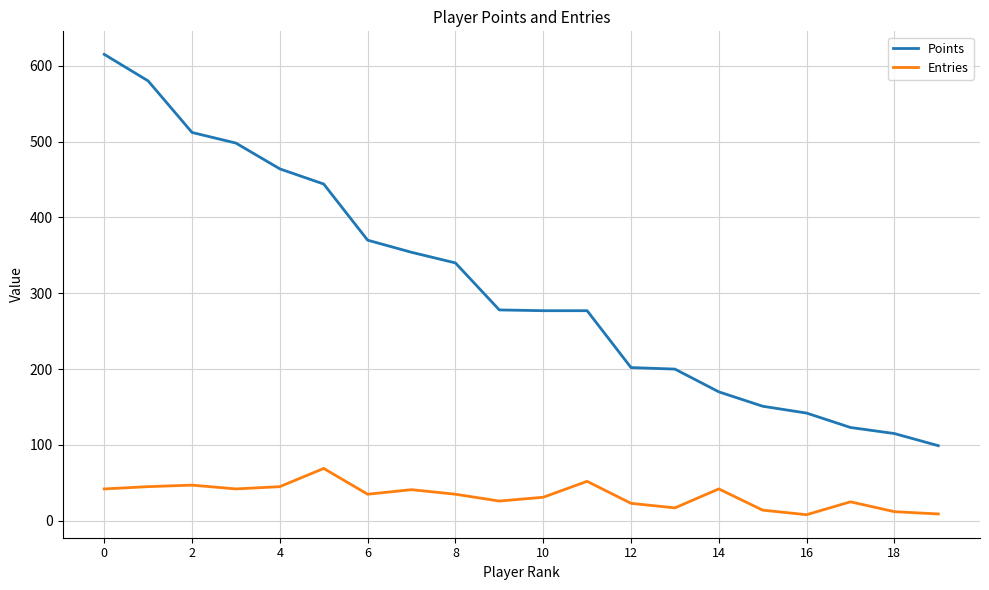

True or false: Points and Entries cross at least once.

False